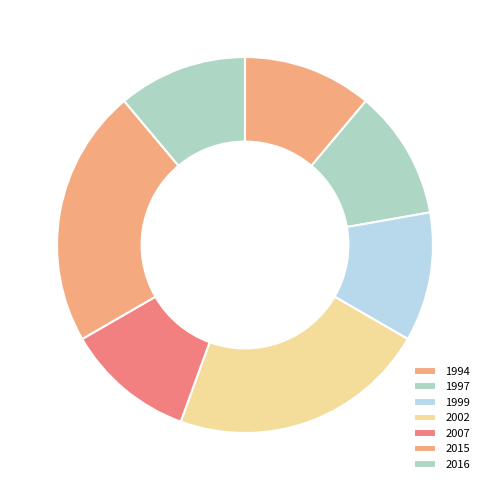

How many slices are in this pie chart?

7